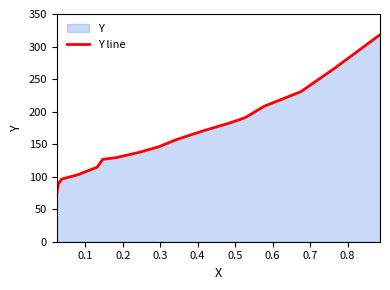

How many lines are shown in the chart?

1